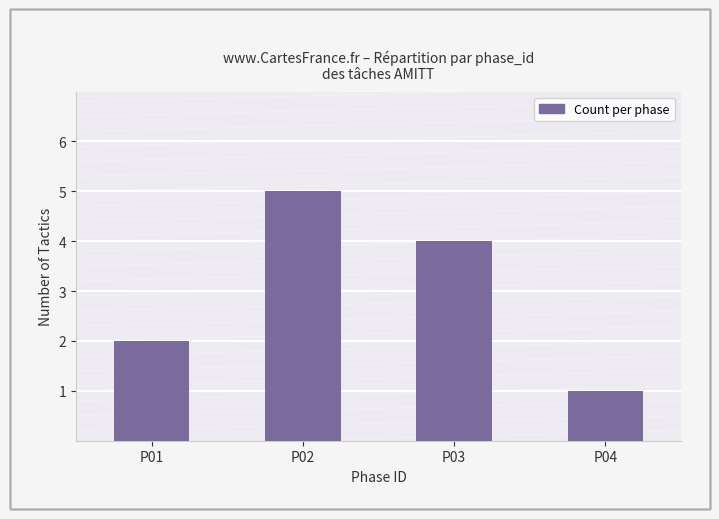

Reading left to right, transcribe all the data shown in this chart.

P01=2	P02=5	P03=4	P04=1